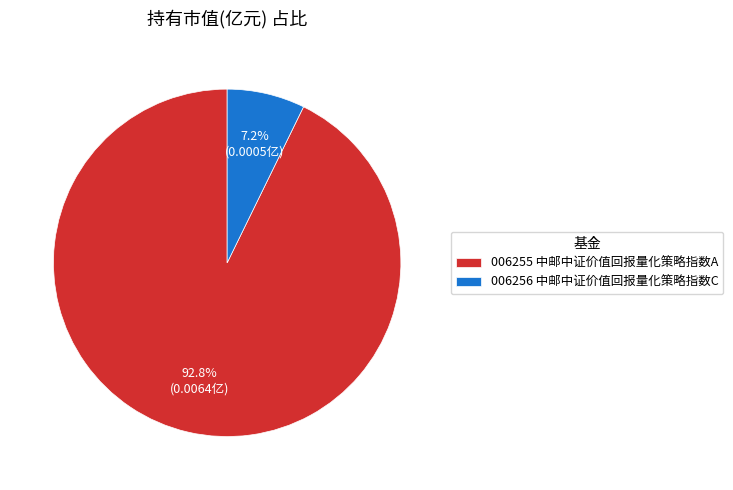

How many slices are in this pie chart?

2